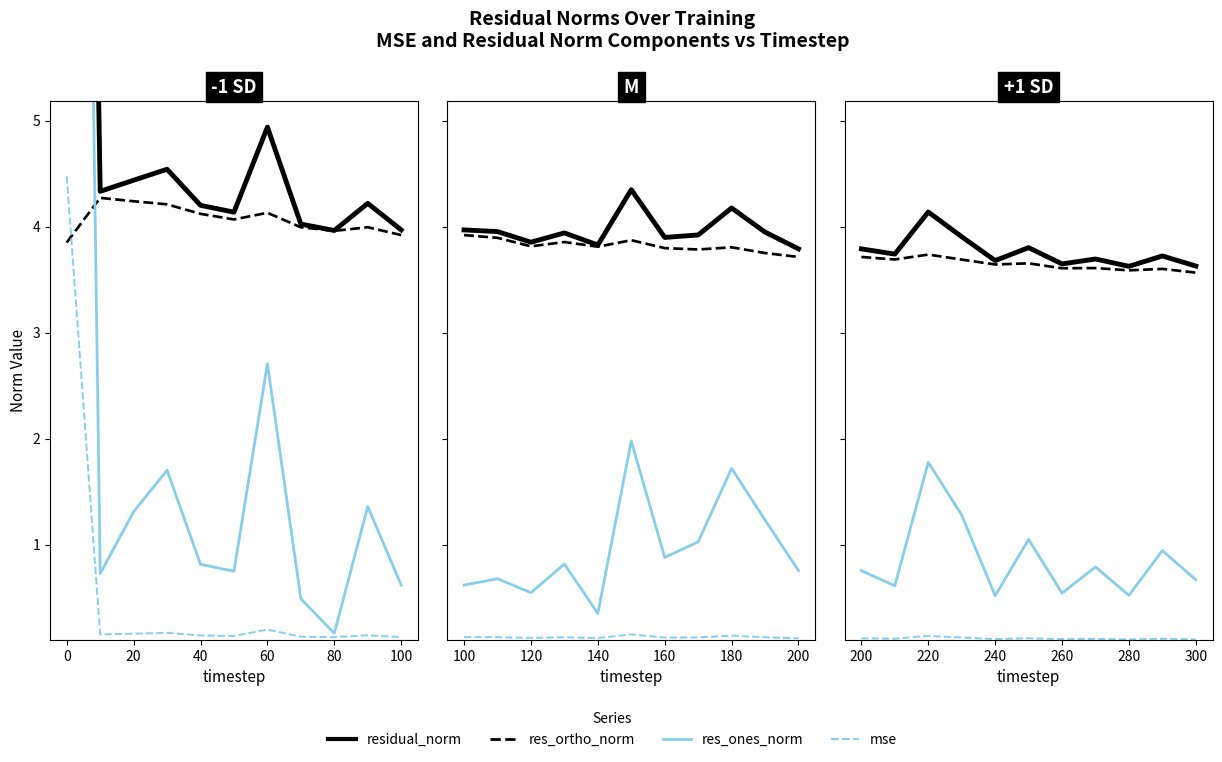

Does the chart display data point markers on the line(s)?

No